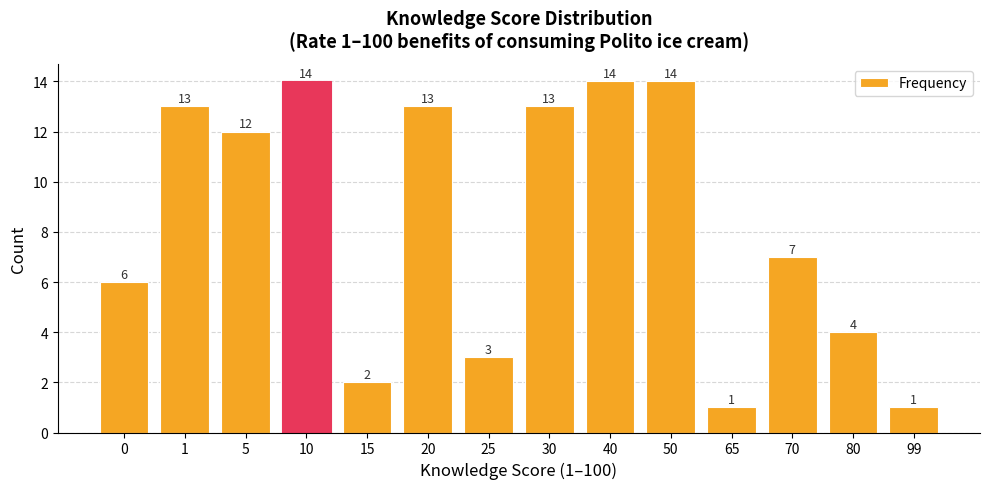

Which has a higher value, 5 or 65?

5